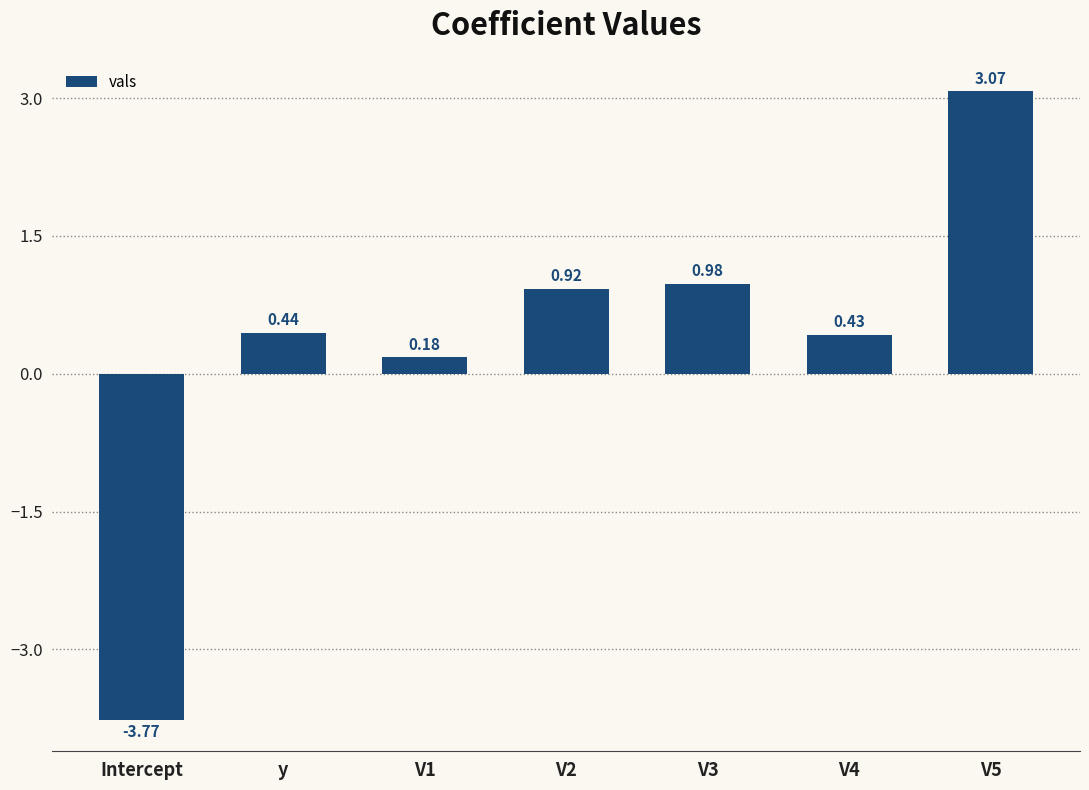

What is the change in value from V3 to V5?

+2.1